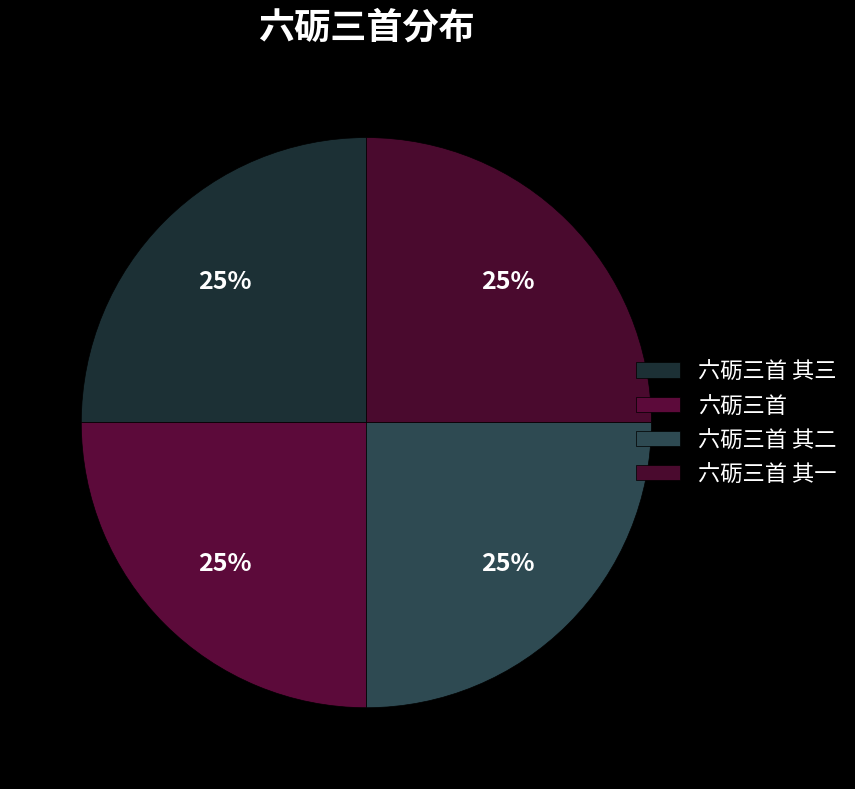

The 六砺三首 其二 slice represents 19% of the pie. True or false?

False